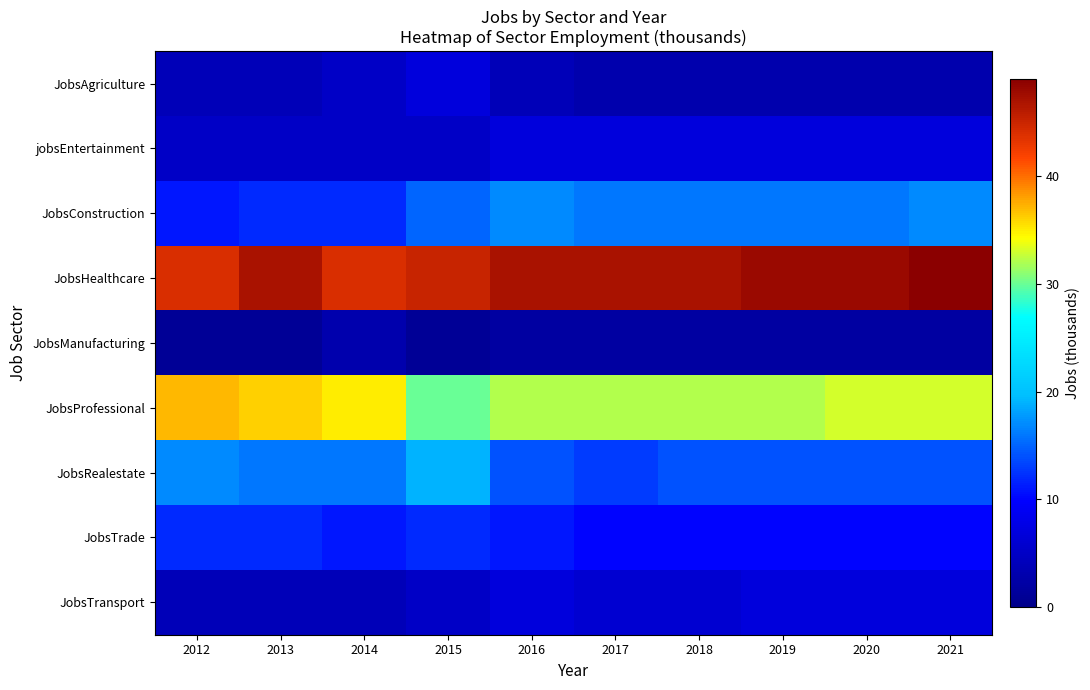

At which category does the chart reach its peak across all series?

2021